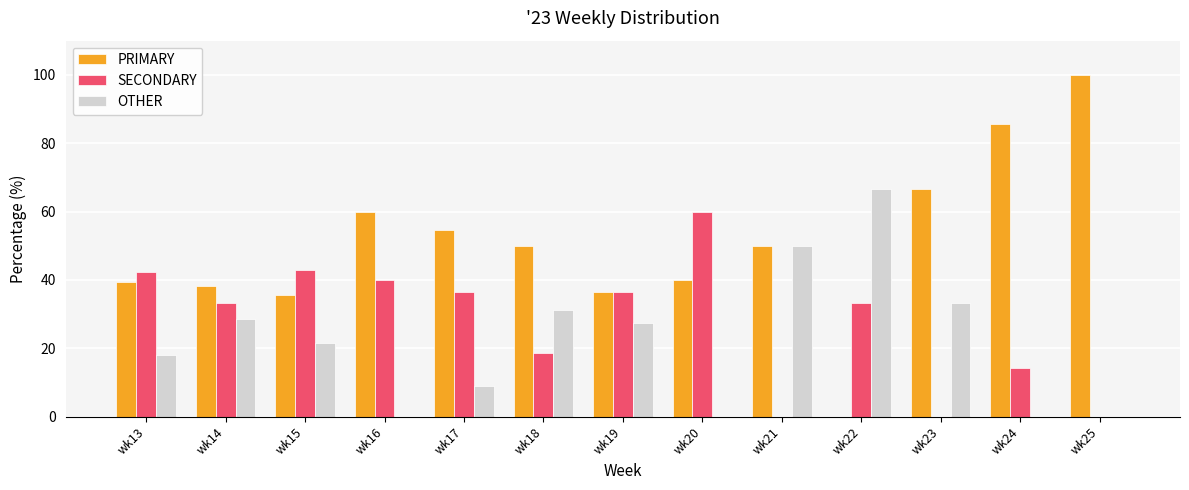

True or false: PRIMARY has a value of 14.8 at wk16.

False